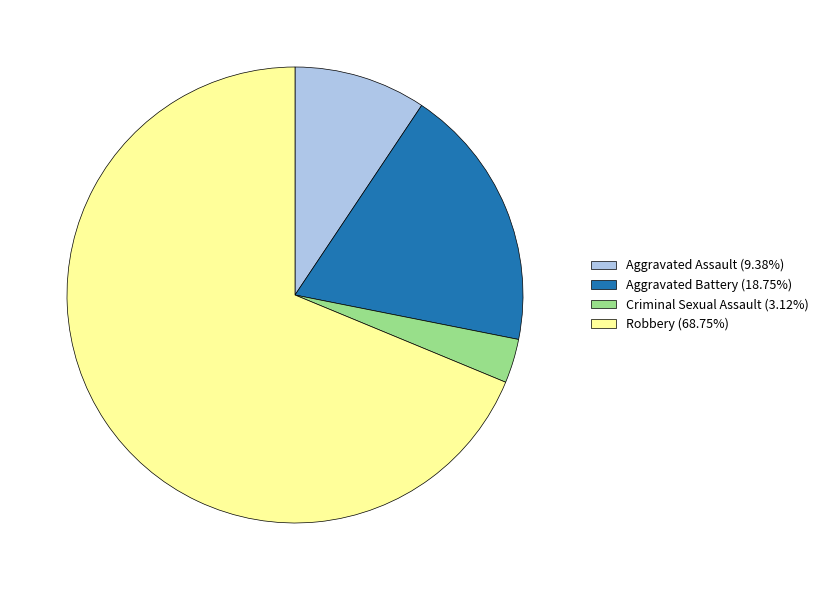

Rank the categories by value from highest to lowest.

Robbery, Aggravated Battery, Aggravated Assault, Criminal Sexual Assault